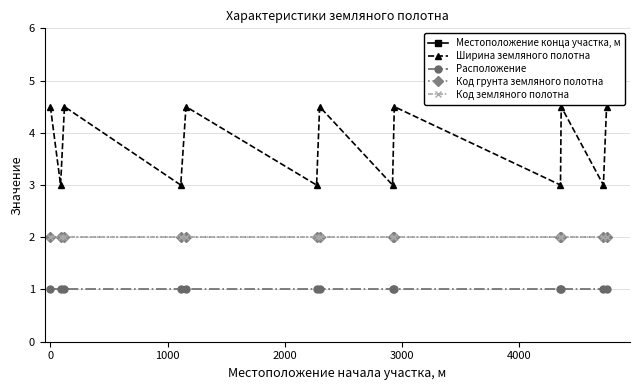

True or false: Местоположение конца участка, м and Код грунта земляного полотна cross at least once.

False